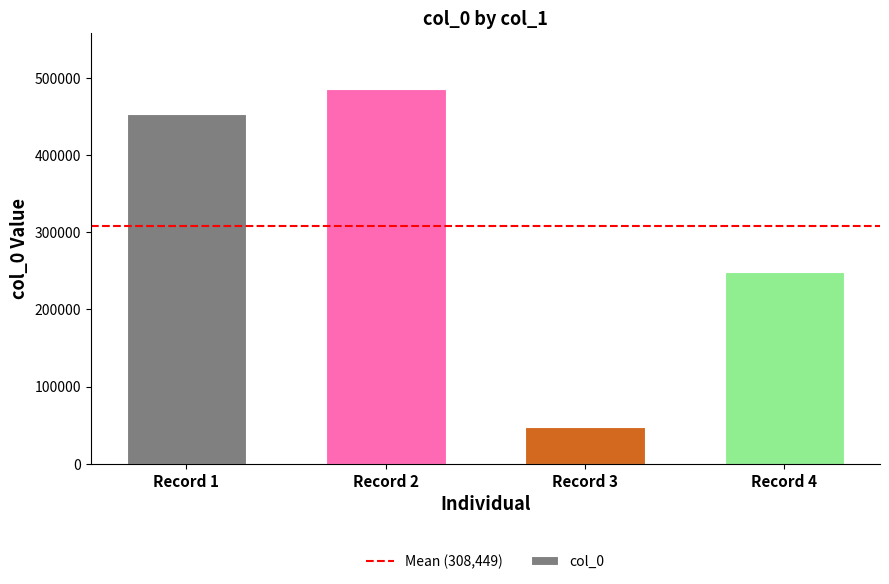

What is the value of the 1st bar from the left?

453055